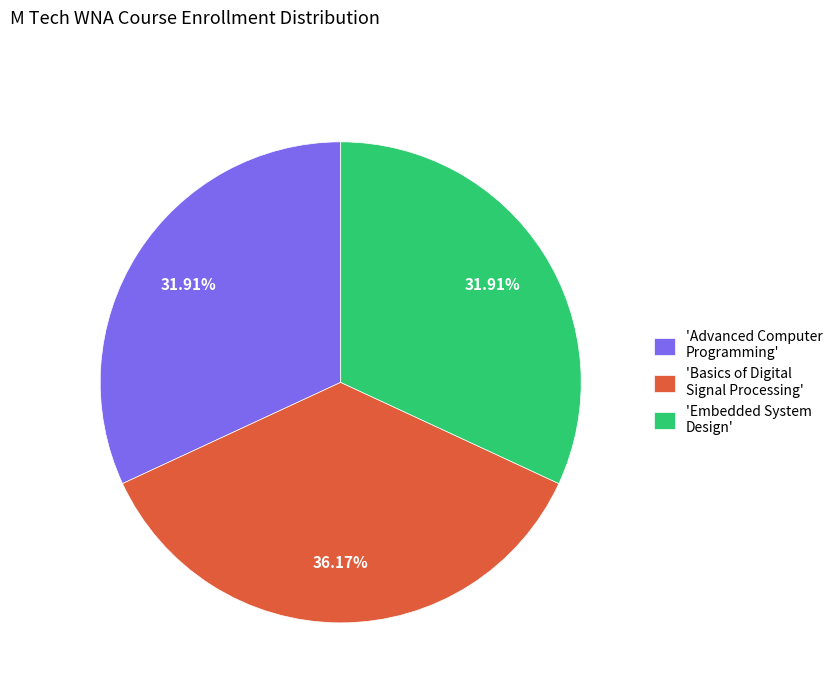

What is the largest slice in the pie chart?

'Basics of Digital Signal Processing'